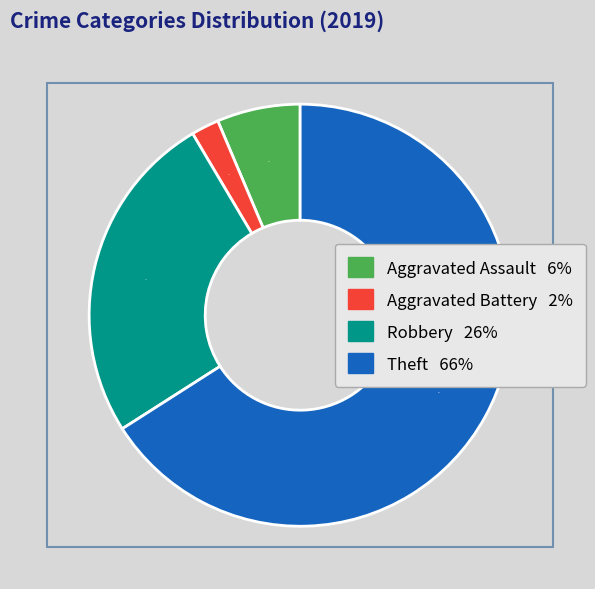

Count the number of slices in the pie.

4